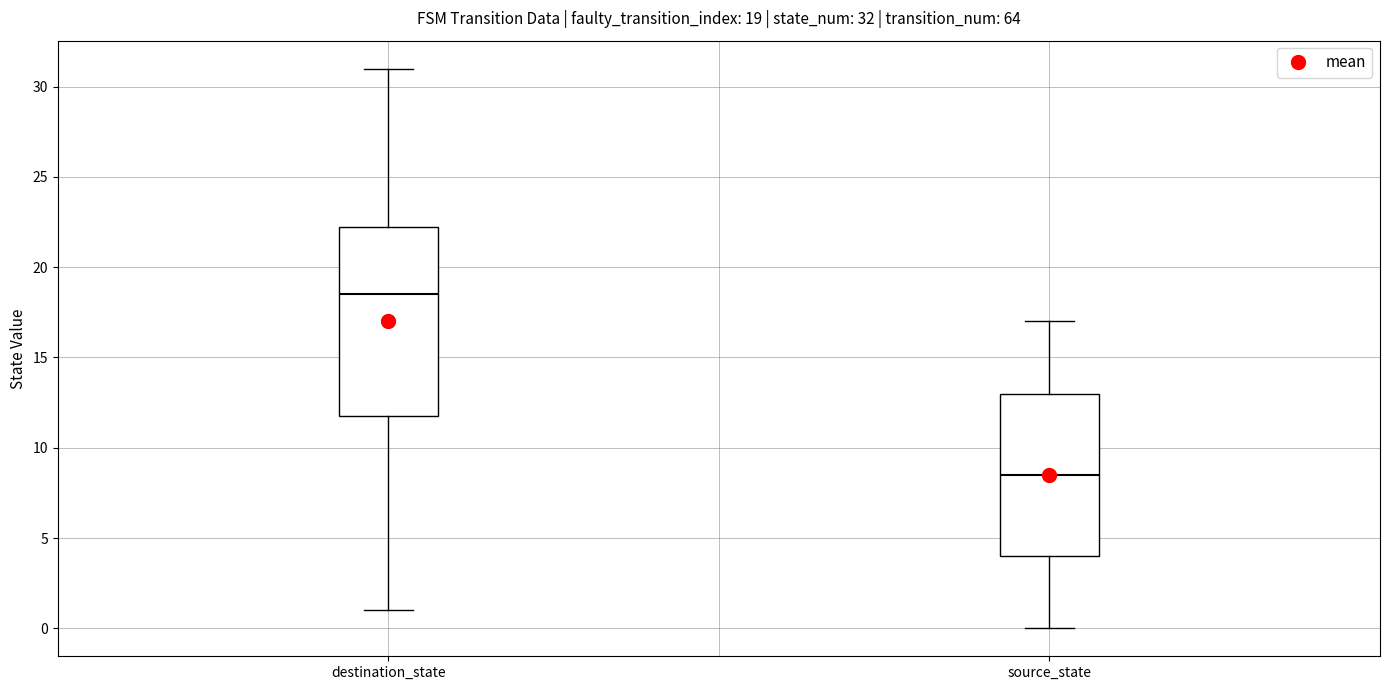

Which box's median line is the highest?

destination_state